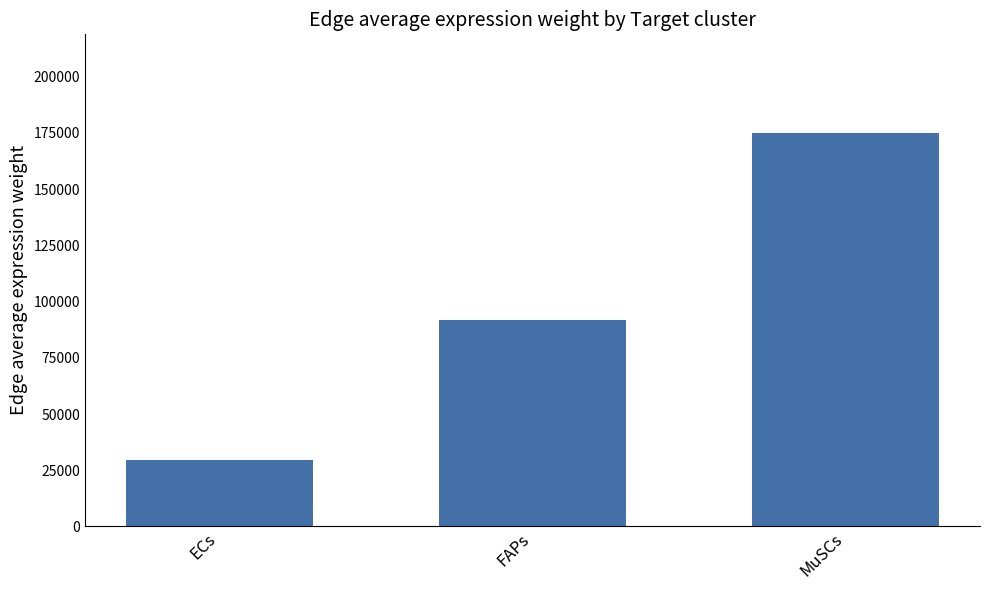

Reading right to left, transcribe all the data shown in this chart.

MuSCs=175073.0	FAPs=91642.3	ECs=29530.4